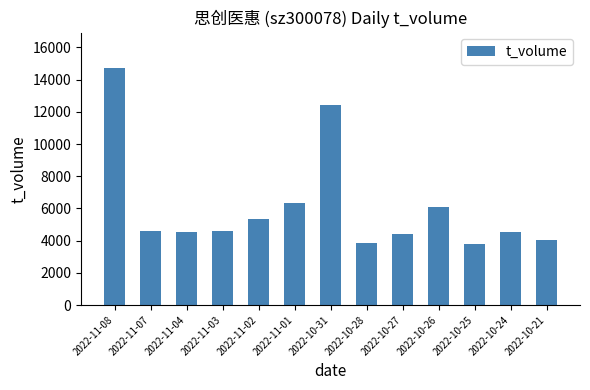

What is the sum of the values at 2022-10-25 and 2022-10-21?

7790